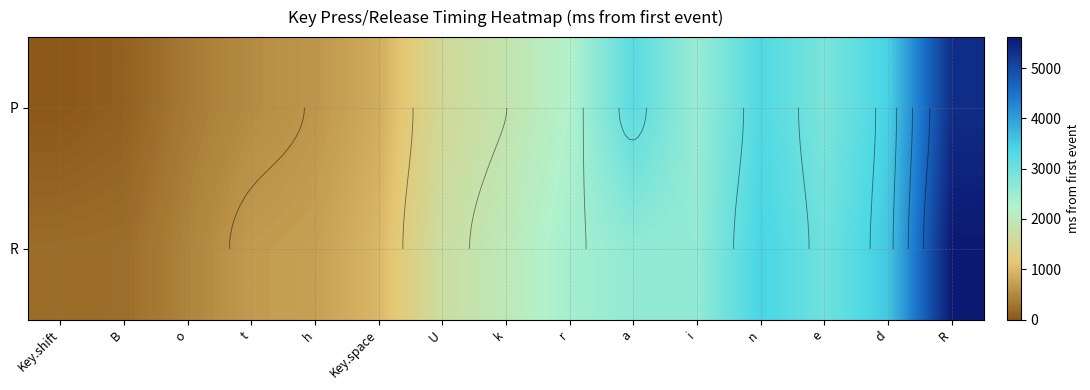

What is the difference between the second highest and minimum values in the R series?

3359